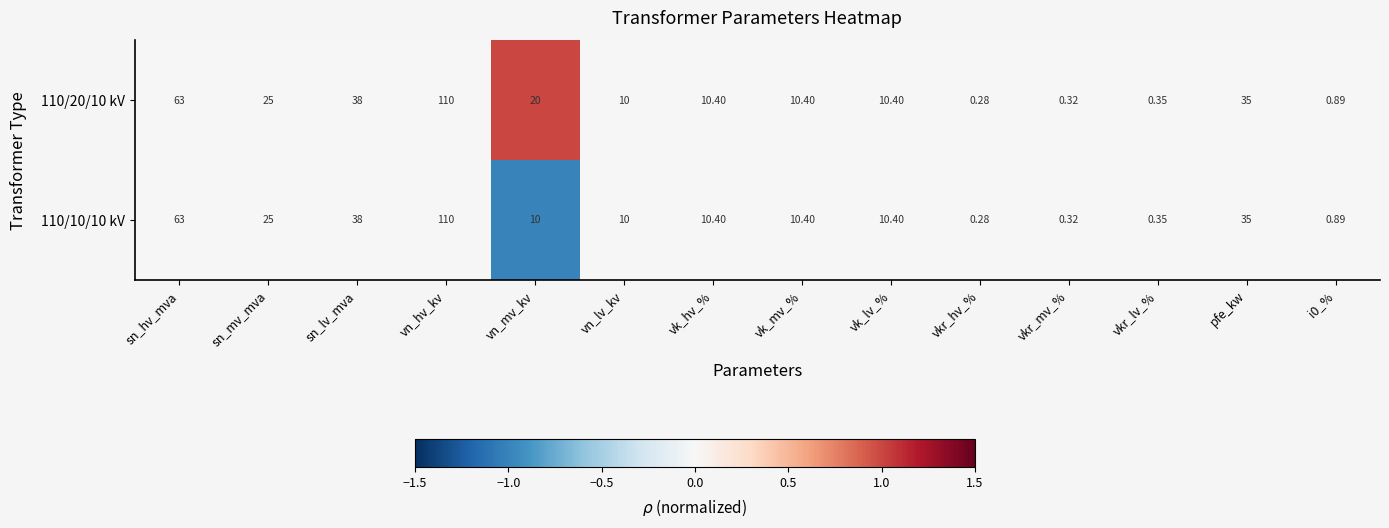

At which label does 110/20/10 kV reach its peak?

vn_hv_kv